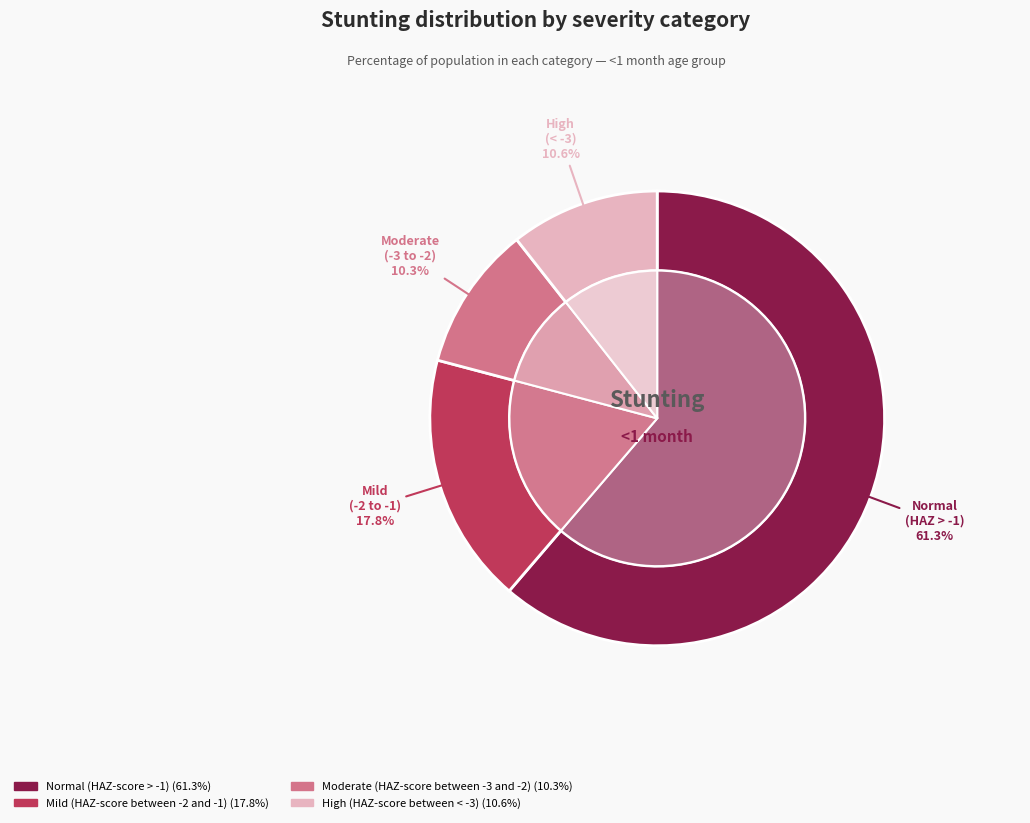

What percentage do Moderate (HAZ-score between -3 and -2) and Normal (HAZ-score > -1) together represent?

71.6%